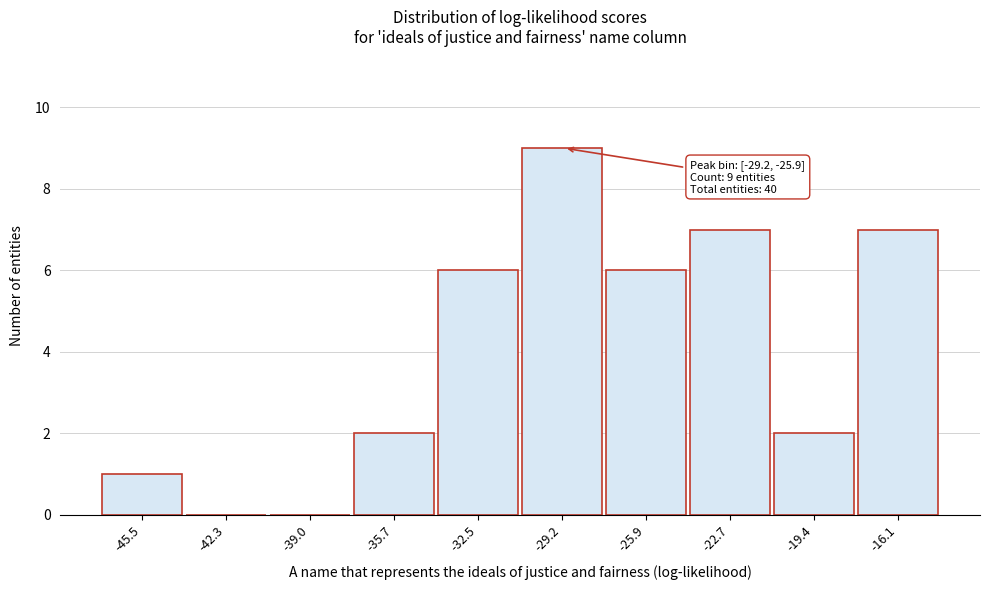

Reading right to left, list all the values displayed in this chart.

-16.1=7	-19.4=2	-22.7=7	-25.9=6	-29.2=9	-32.5=6	-35.7=2	-39.0=0	-42.3=0	-45.5=1